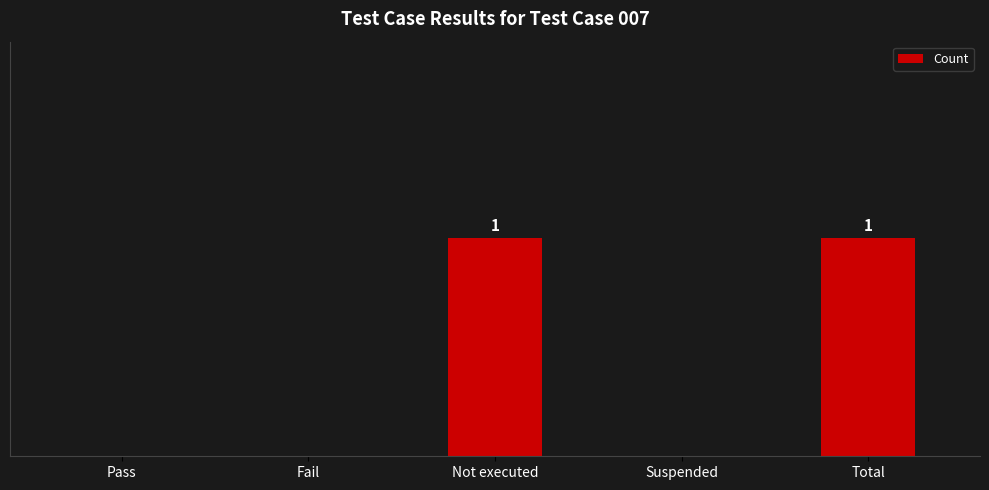

What is the maximum value shown in the chart?

1